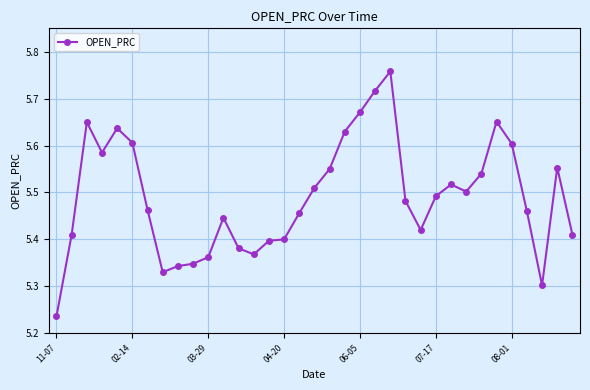

What is the sum of all values?

192.2